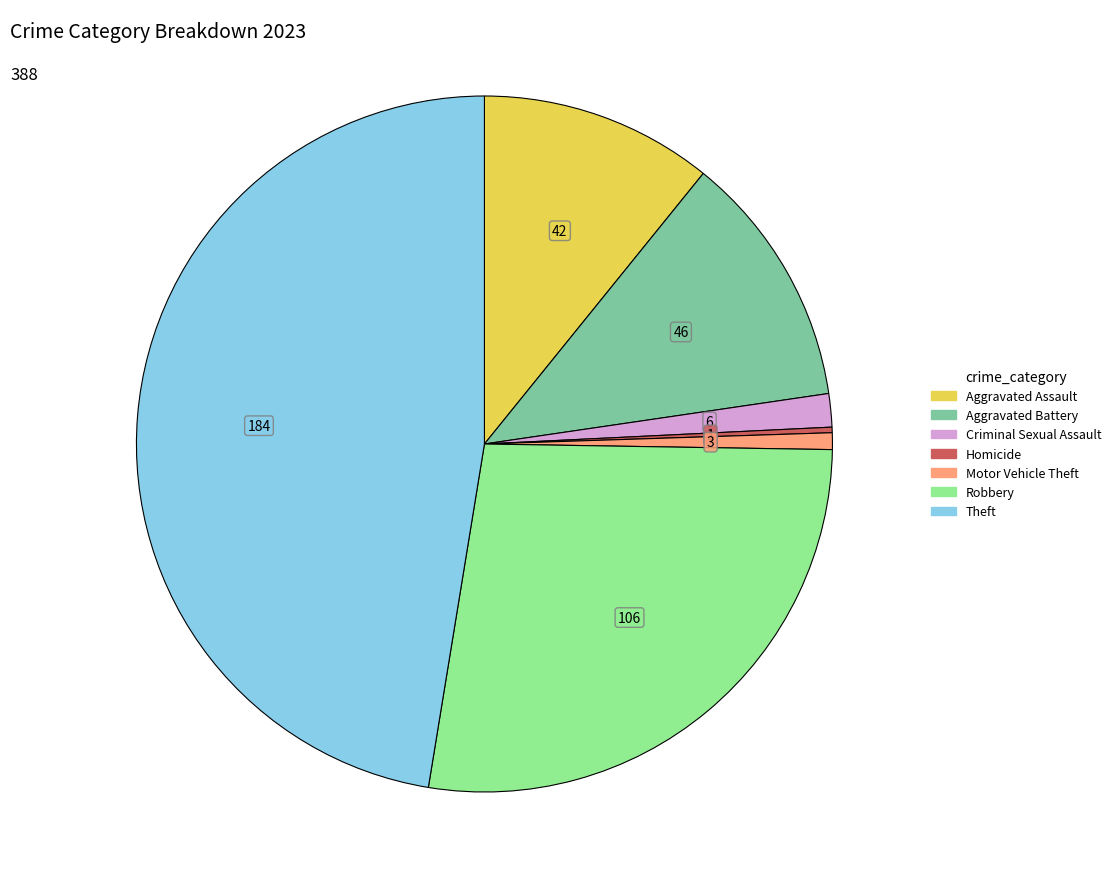

Is there any slice that represents more than half of the pie?

No